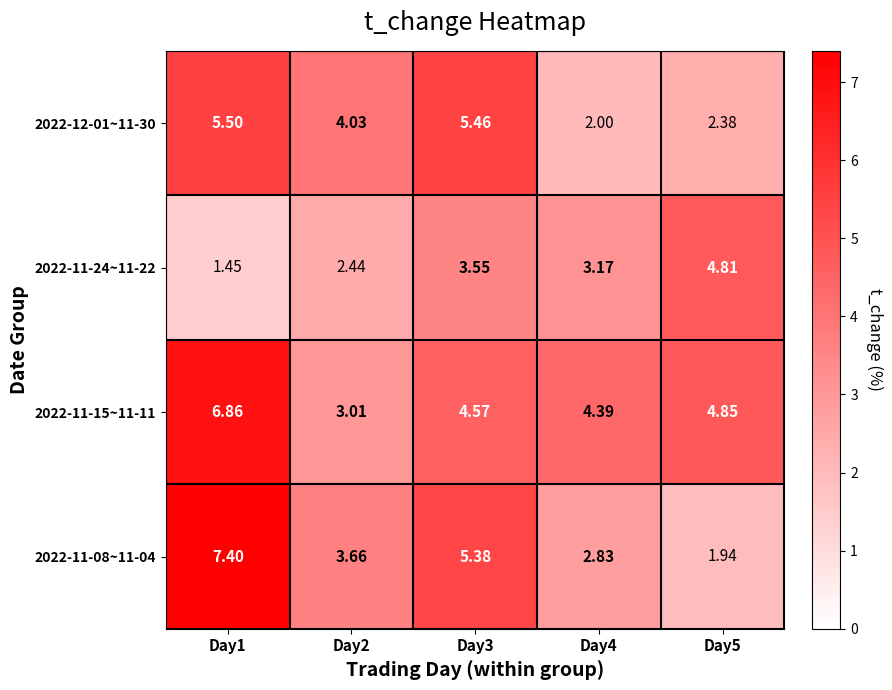

Is the value of 2022-11-08~11-04 at Day3 greater than the value of 2022-11-15~11-11 at Day4?

Yes